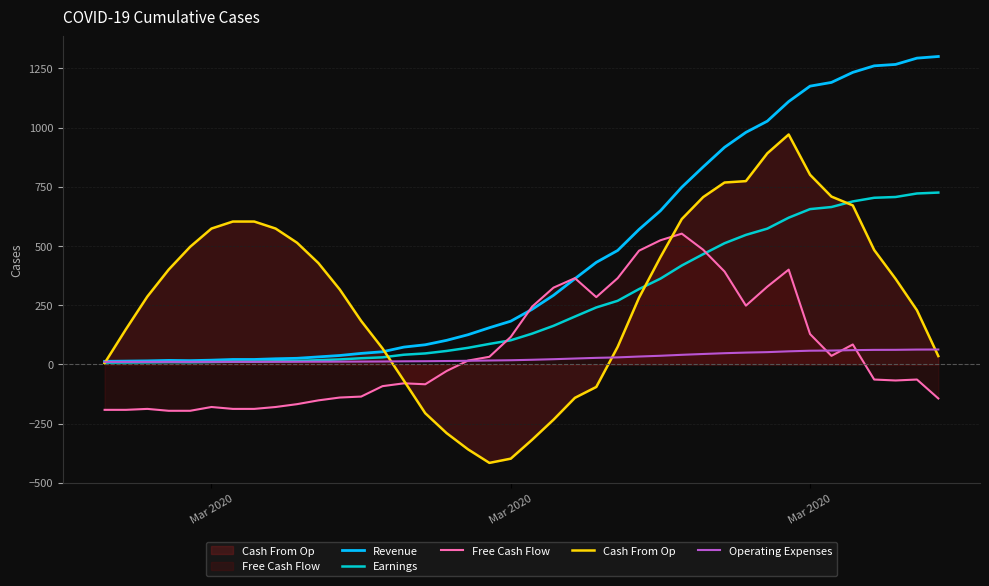

Count the number of data series in this chart.

5